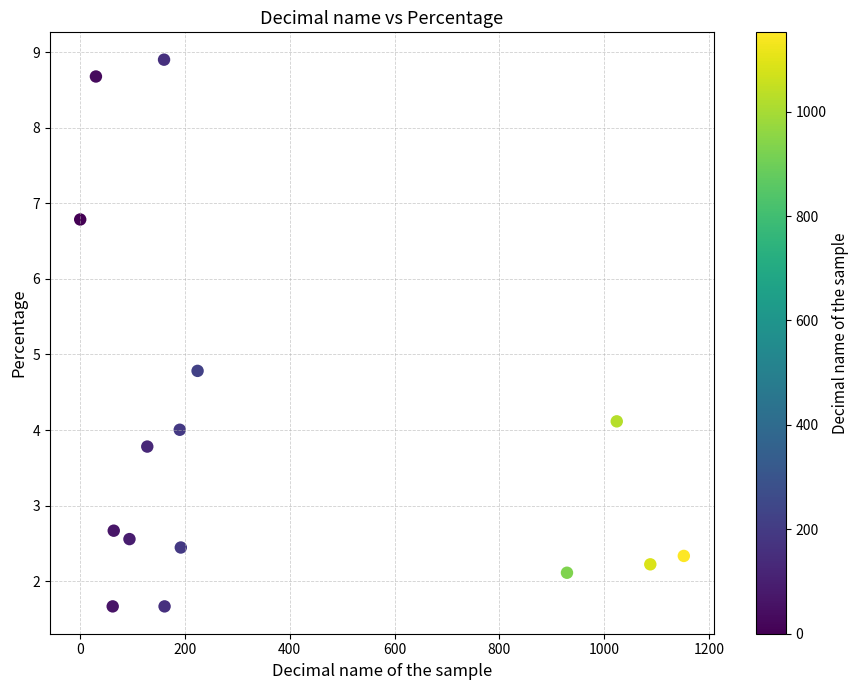

What Y value in the scatter plot is closest to 5?

4.8